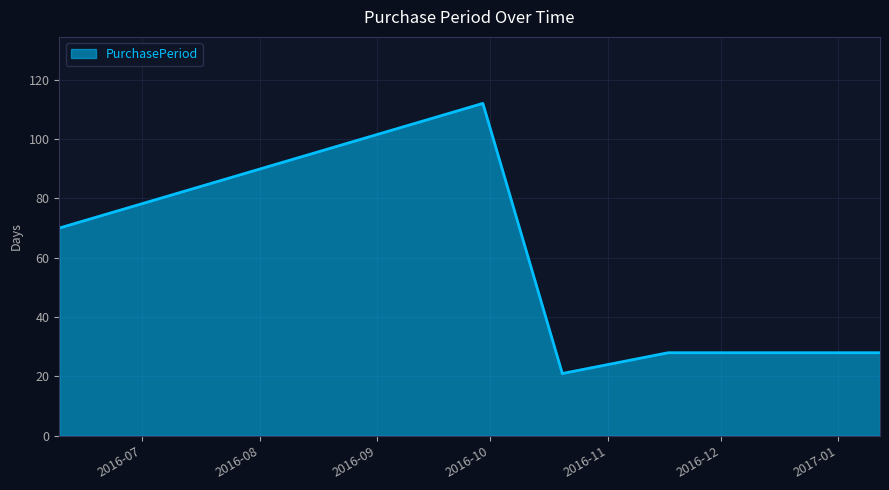

True or false: the data has more than 0 interior local peaks.

True